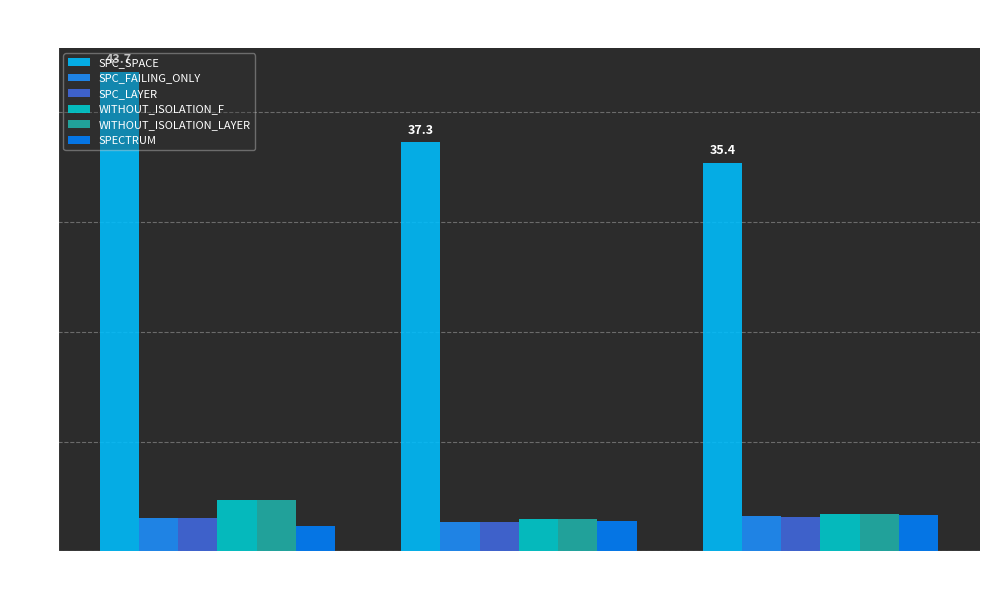

How many groups of bars are there?

3